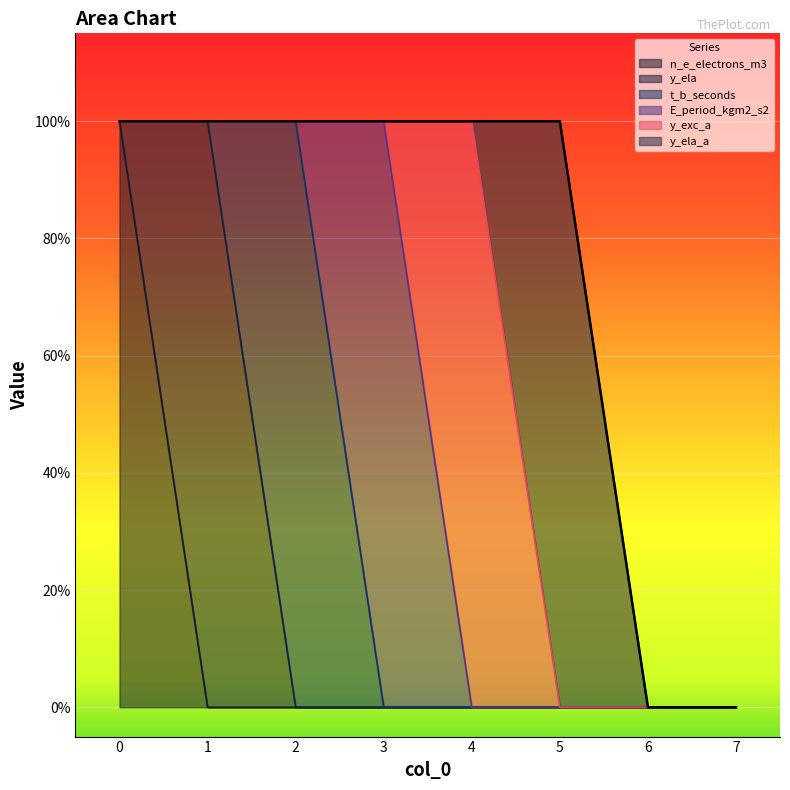

At how many categories does at least one series exceed 0?

6